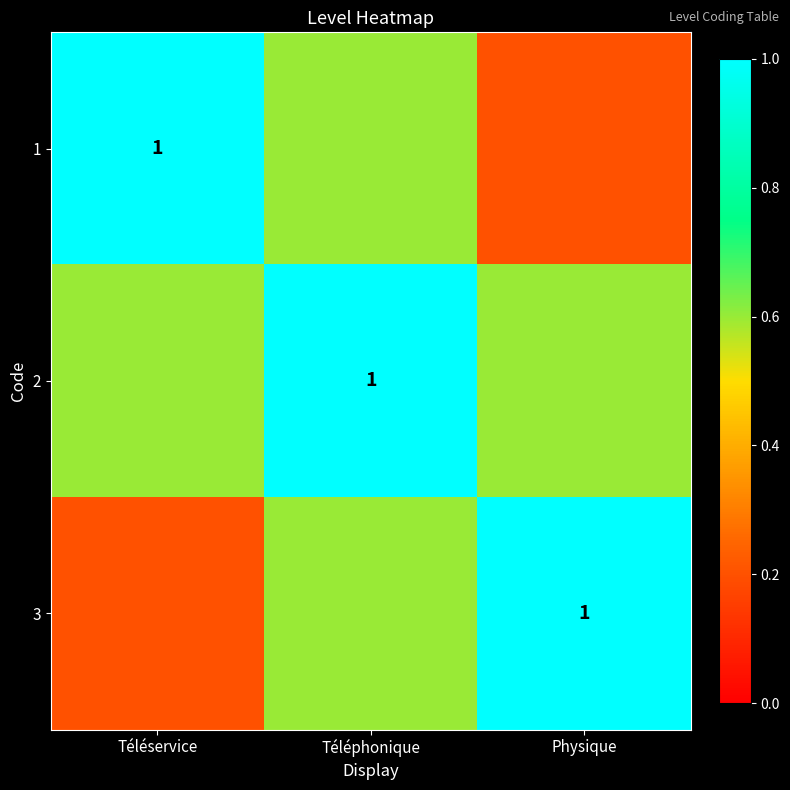

List the labels in order of 2 value, largest first.

Téléphonique, Téléservice, Physique